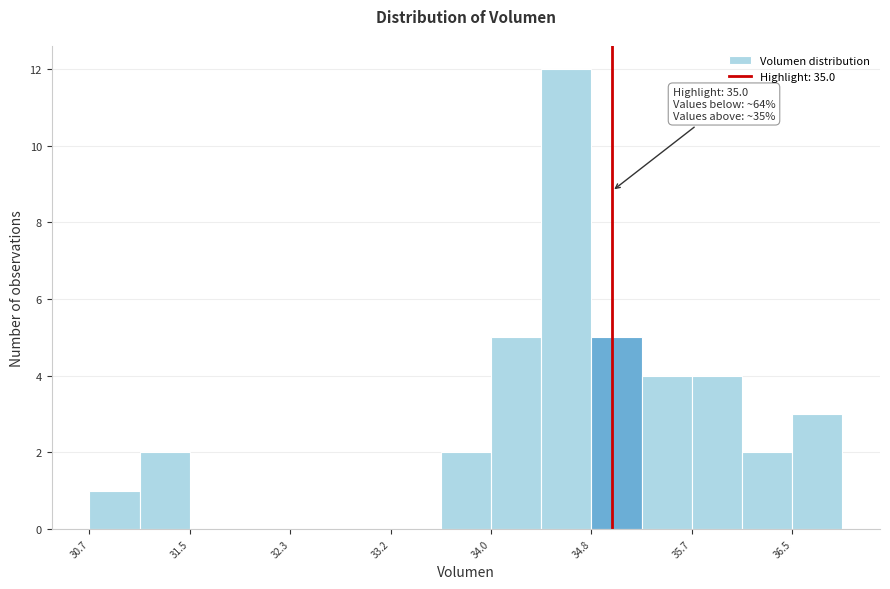

Over which range of the x-axis is the bar tallest?

34.4 to 34.8